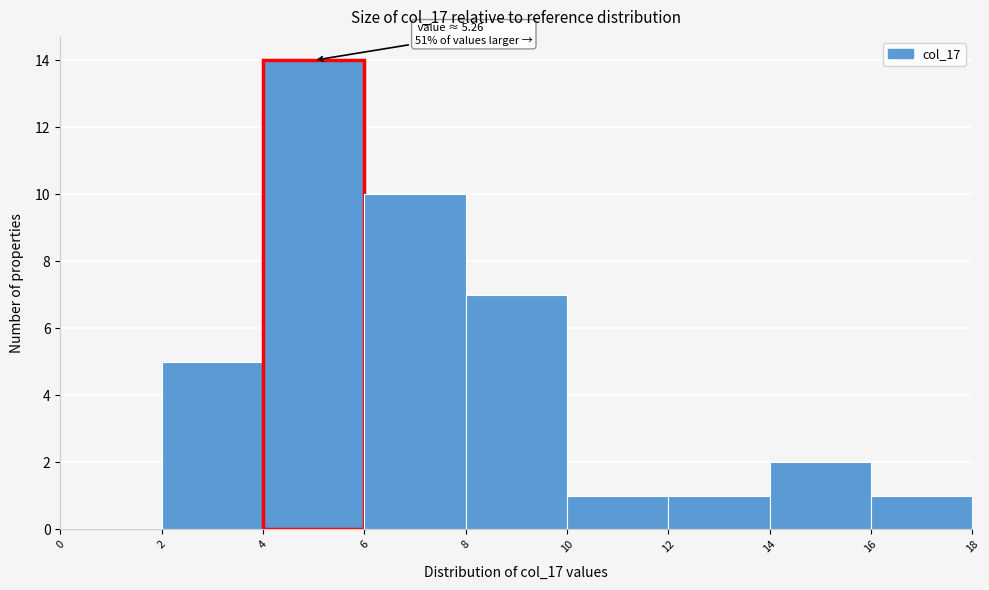

Over which range of the x-axis is the bar tallest?

4 to 6